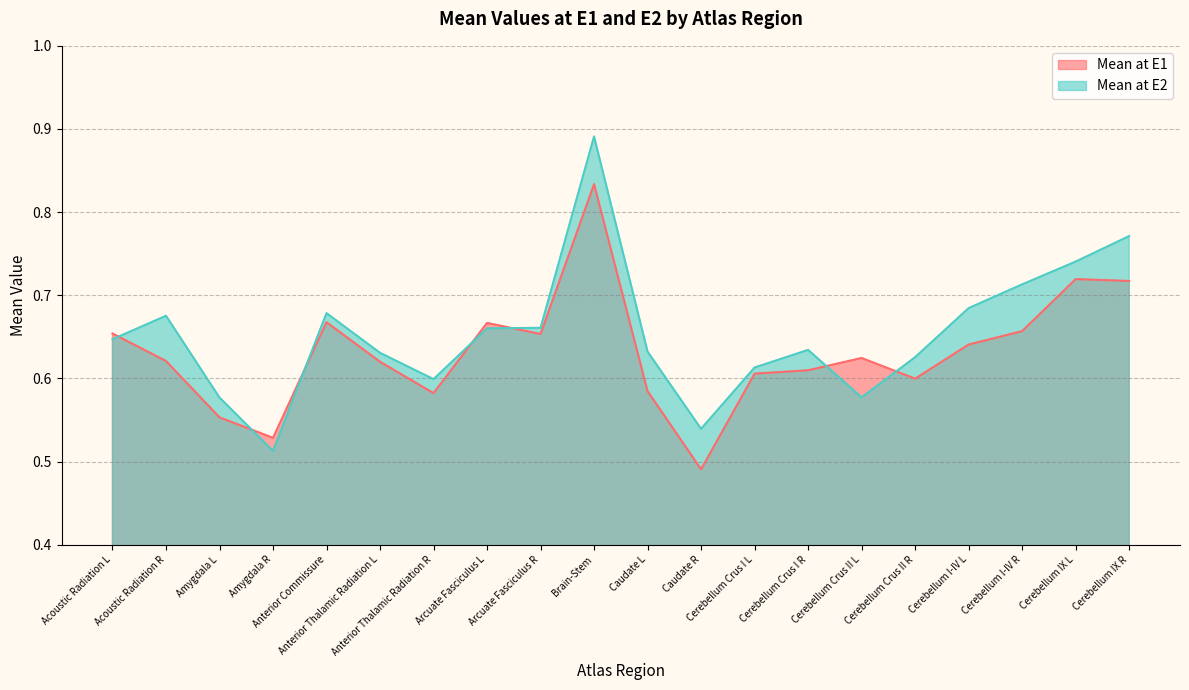

Reading right to left, what are all the values shown in this chart?

Mean at E1: Cerebellum IX R=0.7	Cerebellum IX L=0.7	Cerebellum I-IV R=0.7	Cerebellum I-IV L=0.6	Cerebellum Crus II R=0.6	Cerebellum Crus II L=0.6	Cerebellum Crus I R=0.6	Cerebellum Crus I L=0.6	Caudate R=0.5	Caudate L=0.6	Brain-Stem=0.8	Arcuate Fasciculus R=0.7	Arcuate Fasciculus L=0.7	Anterior Thalamic Radiation R=0.6	Anterior Thalamic Radiation L=0.6	Anterior Commissure=0.7	Amygdala R=0.5	Amygdala L=0.6	Acoustic Radiation R=0.6	Acoustic Radiation L=0.7
Mean at E2: Cerebellum IX R=0.8	Cerebellum IX L=0.7	Cerebellum I-IV R=0.7	Cerebellum I-IV L=0.7	Cerebellum Crus II R=0.6	Cerebellum Crus II L=0.6	Cerebellum Crus I R=0.6	Cerebellum Crus I L=0.6	Caudate R=0.5	Caudate L=0.6	Brain-Stem=0.9	Arcuate Fasciculus R=0.7	Arcuate Fasciculus L=0.7	Anterior Thalamic Radiation R=0.6	Anterior Thalamic Radiation L=0.6	Anterior Commissure=0.7	Amygdala R=0.5	Amygdala L=0.6	Acoustic Radiation R=0.7	Acoustic Radiation L=0.6